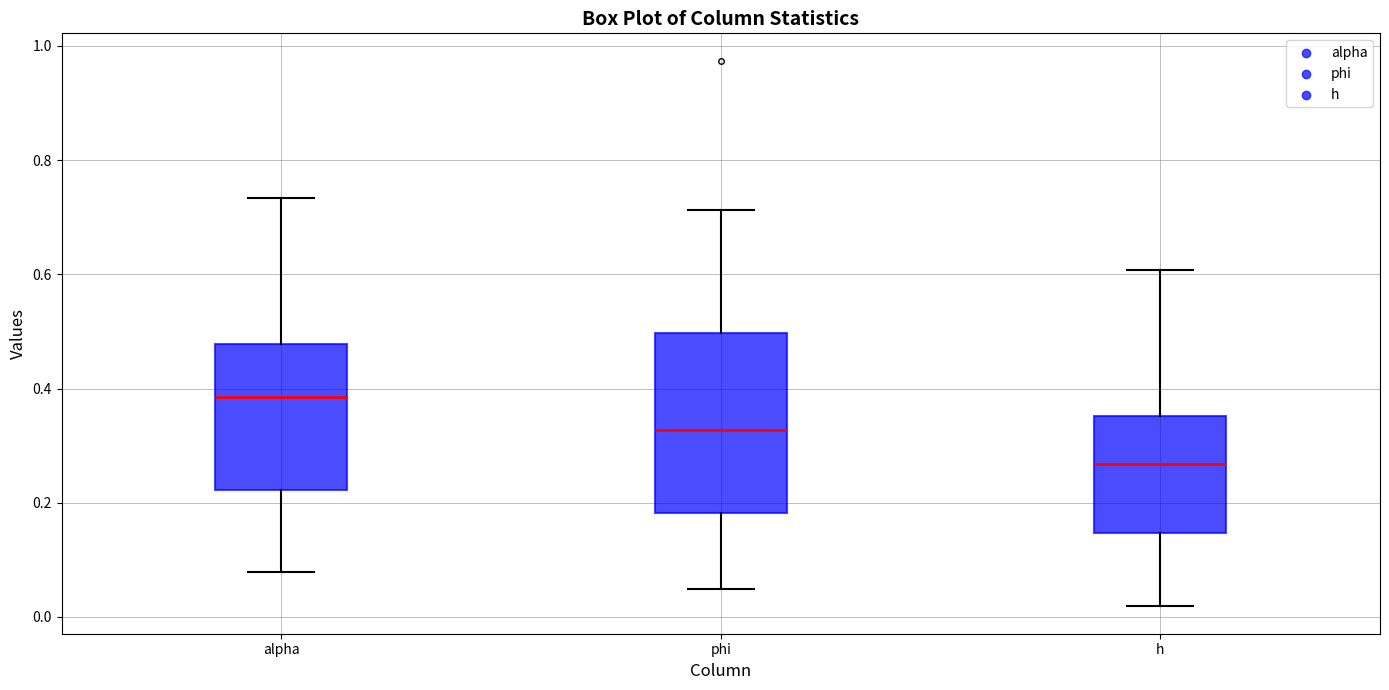

Reading left to right, read every box against the y-axis: the position of its median line, the range the box covers, and the ends of its whiskers. The values are not printed on the chart, so give them approximately, as read against the axis.

alpha: median 0.38, box 0.22 to 0.48, whiskers 0.08 to 0.74
phi: median 0.32, box 0.18 to 0.50, whiskers 0.04 to 0.72
h: median 0.26, box 0.14 to 0.36, whiskers 0.02 to 0.60